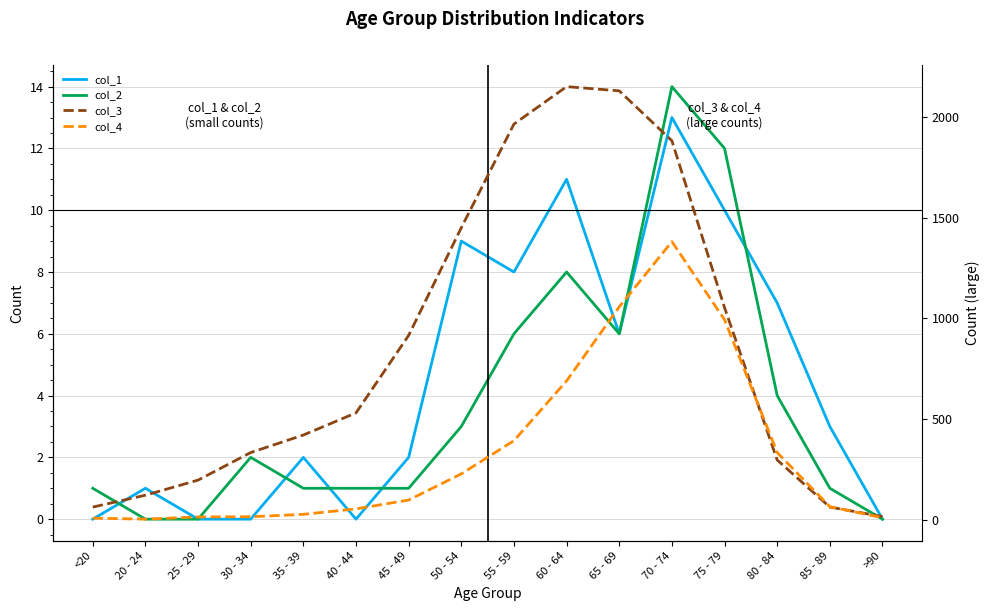

What is the label of the 2nd point from the right?

85 - 89